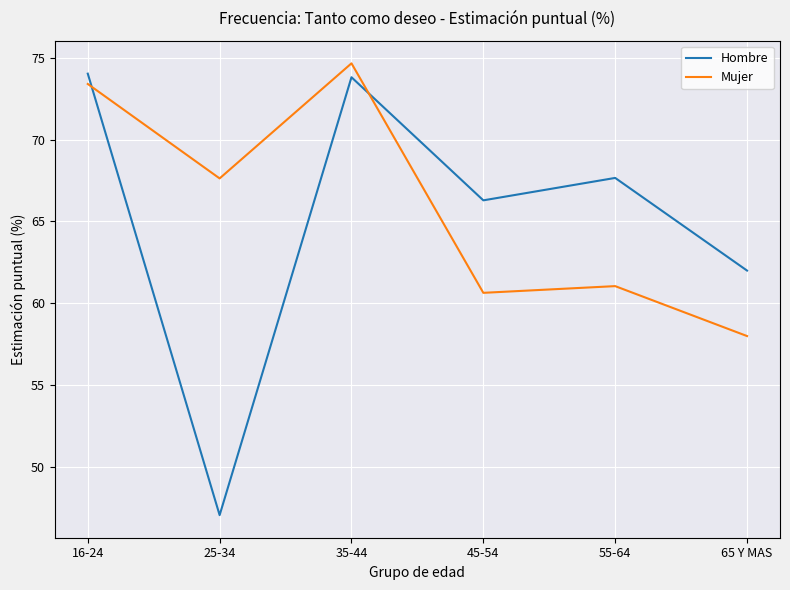

The value of Hombre at 25-34 is 47.1. True or false?

True